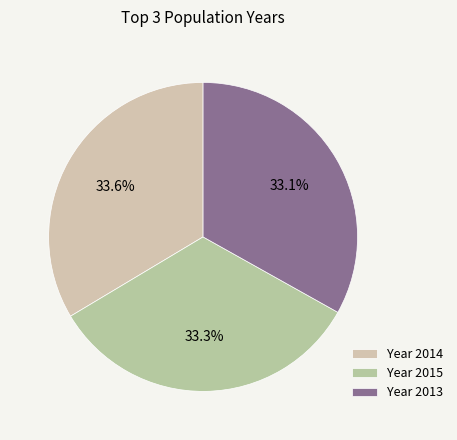

Which slice is the largest?

2014